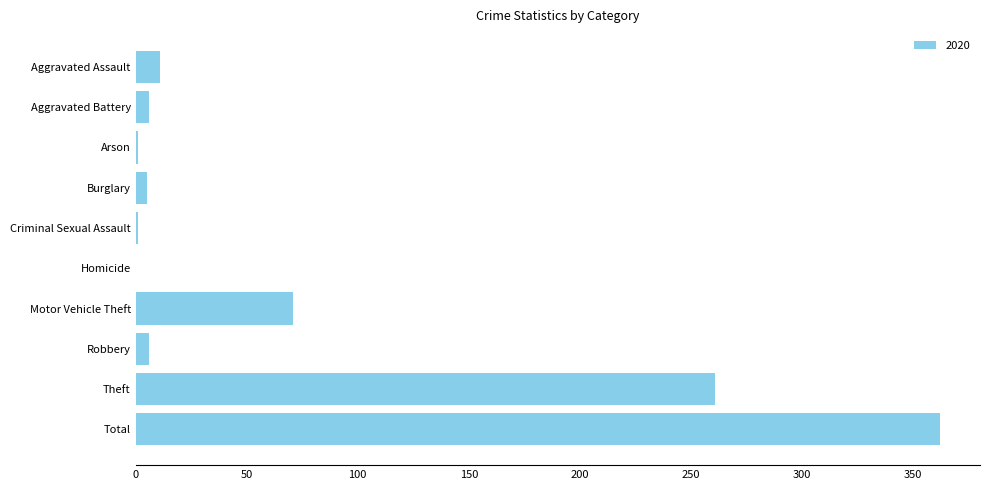

Read the value at Theft, to the nearest 50.

250